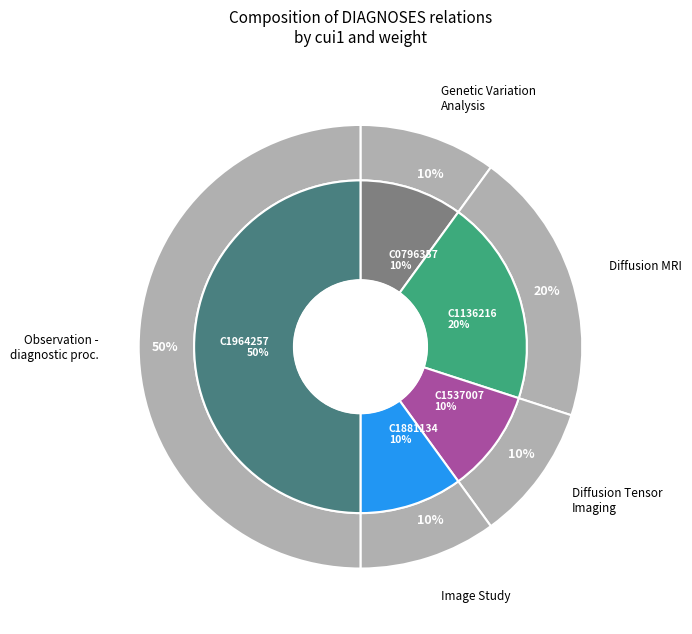

What is the smallest slice in the pie chart?

C0796357